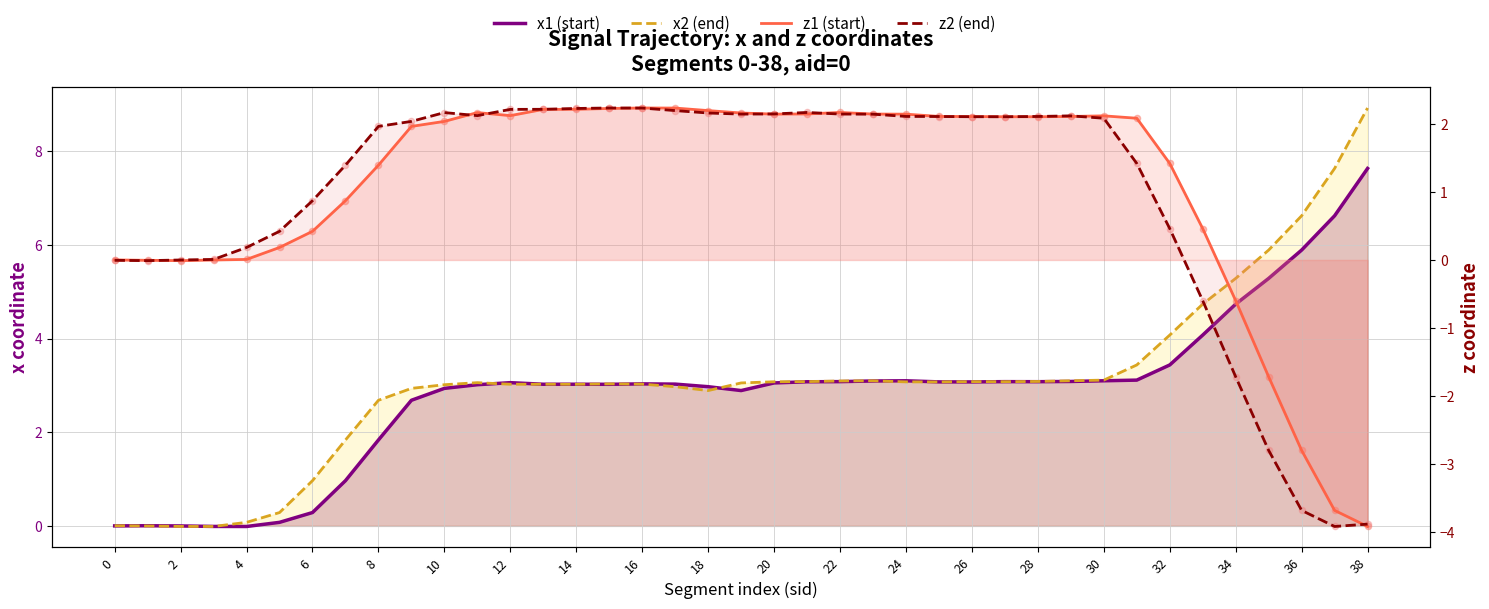

What are all the series names shown in the legend?

x1 (start), x2 (end), z1 (start), z2 (end)